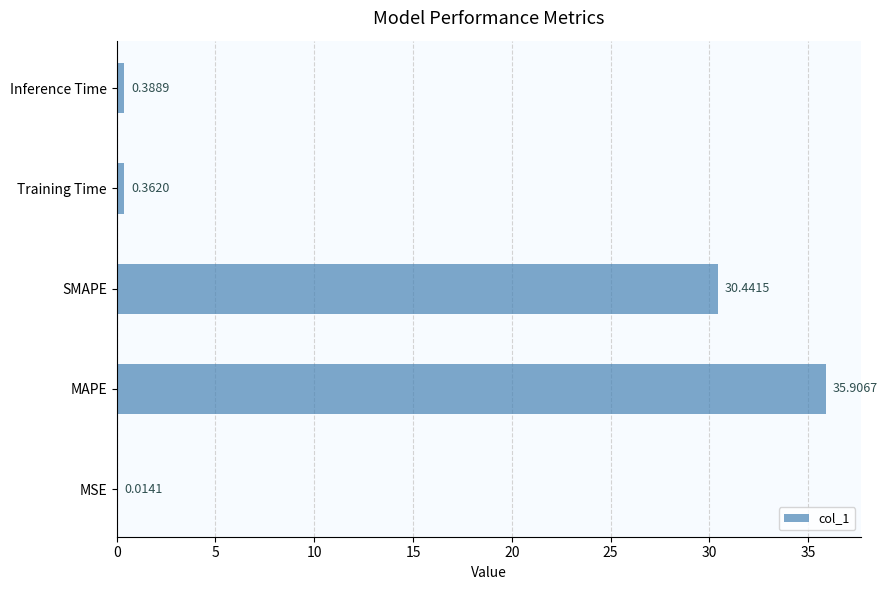

Are the bars grouped side by side (vs. stacked)?

No